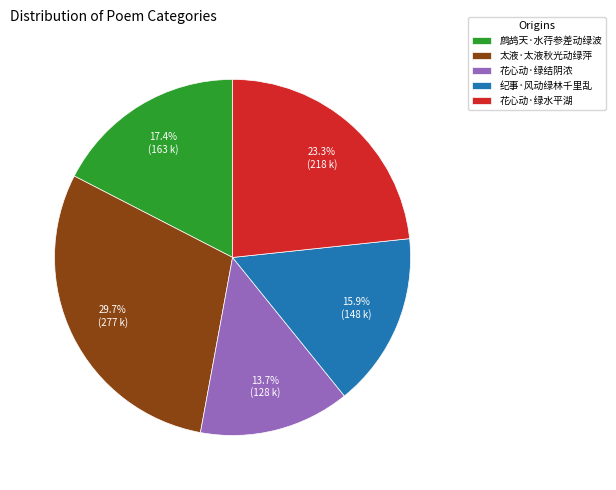

What is the largest slice in the pie chart?

太液·太液秋光动绿萍